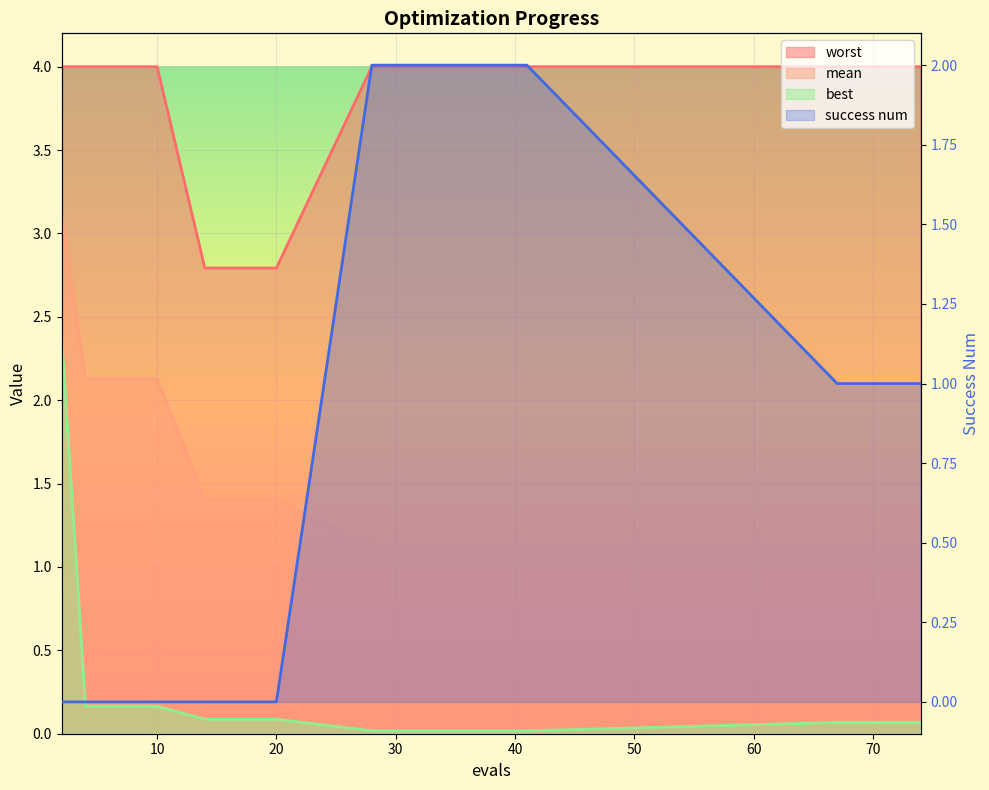

The value of worst at 6 is 4.0. True or false?

True